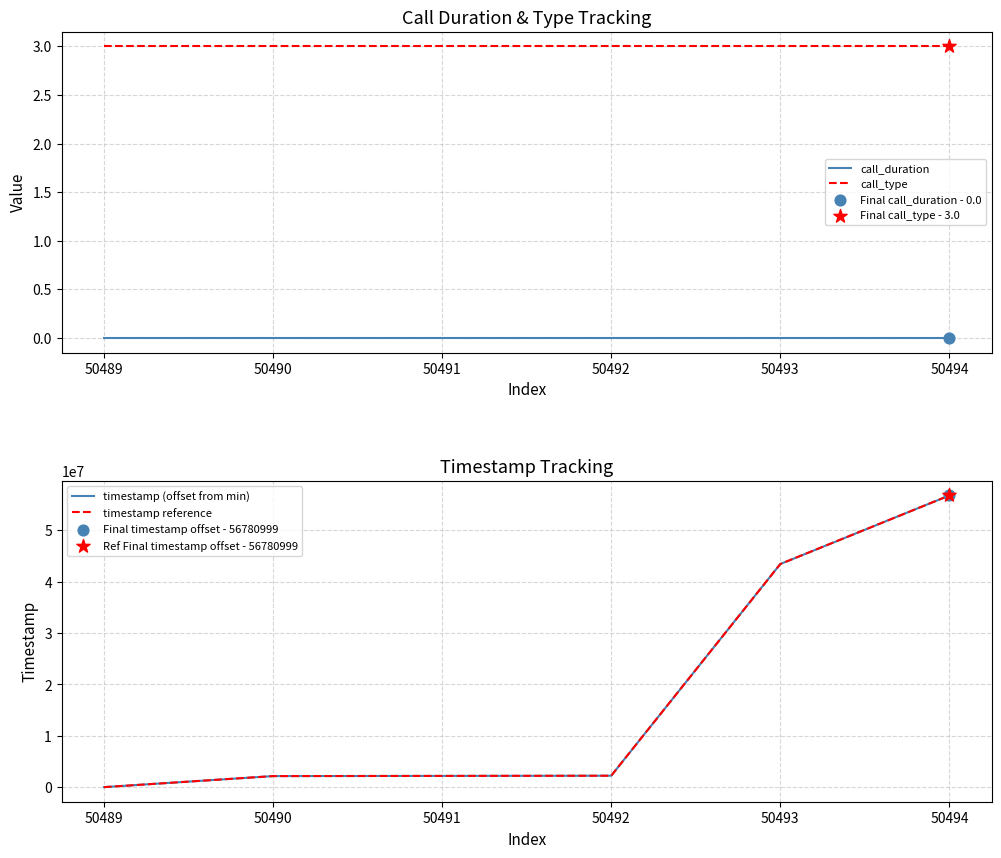

True or false: call_duration and call_type intersect in this chart.

False